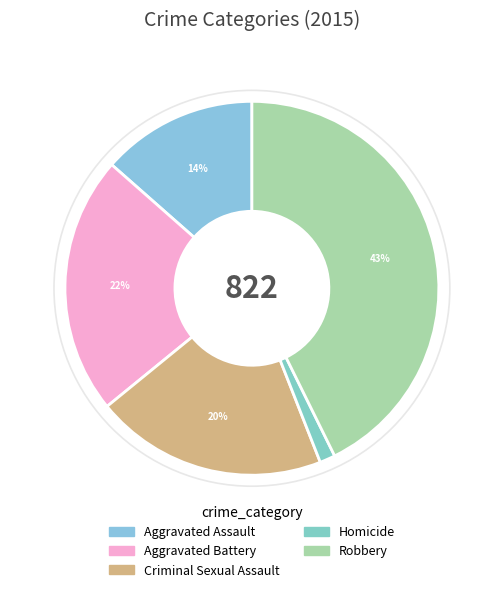

What is the smallest slice in the pie chart?

Homicide